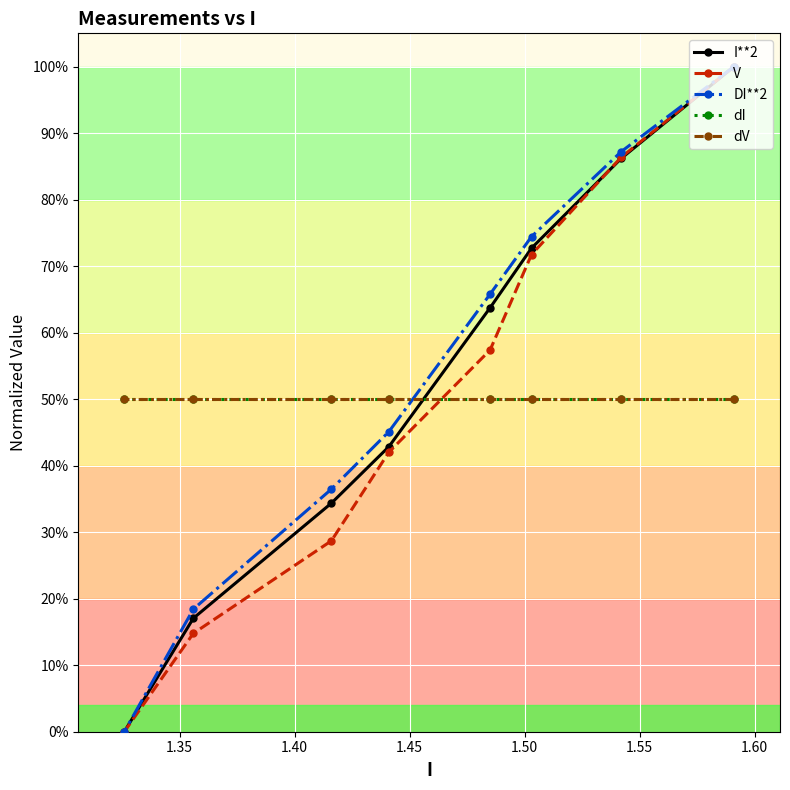

True or false: dV has more than 2 points higher than both neighbors.

False